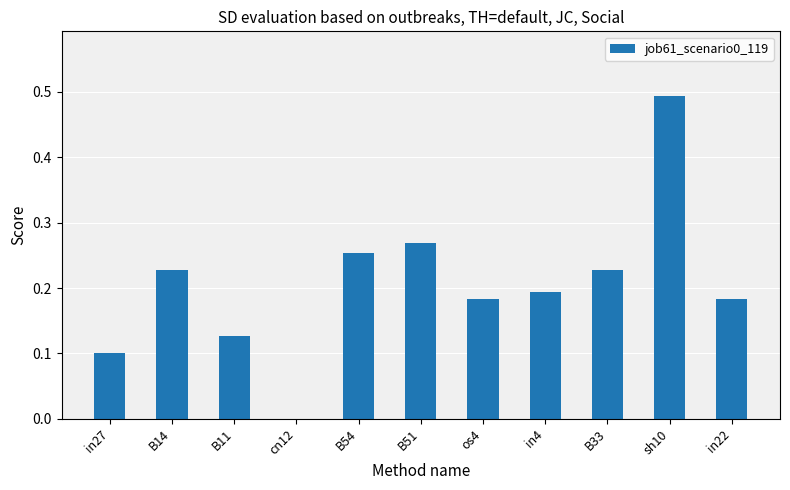

What is the change in value from in27 to os4?

+0.1